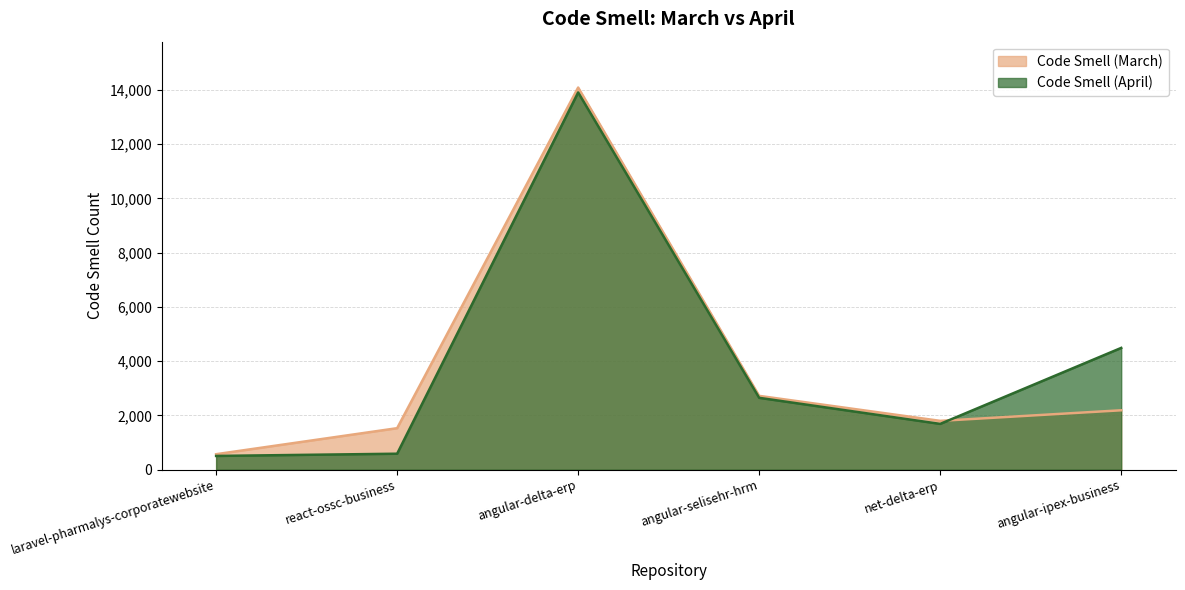

Does the chart have visible grid lines?

Yes